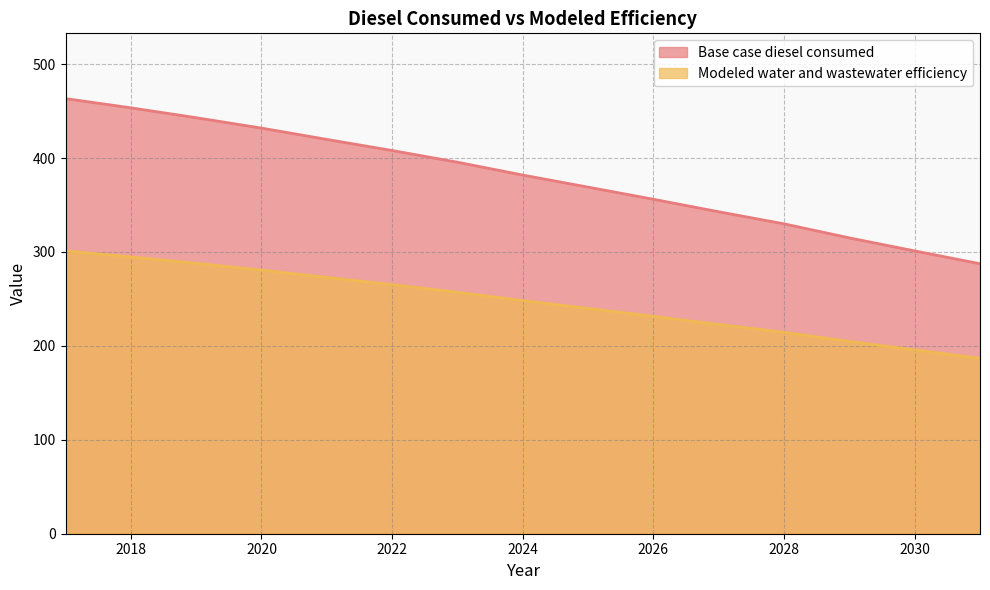

What is the value of the Base case diesel consumed point at the 10th from the left?

356.1